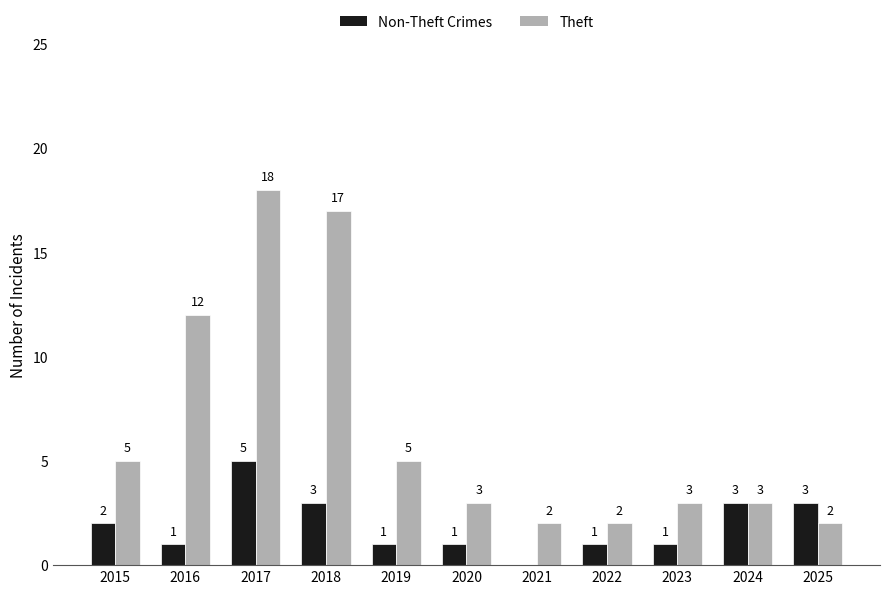

Between 2016 and 2018, which series saw the biggest shift?

Theft